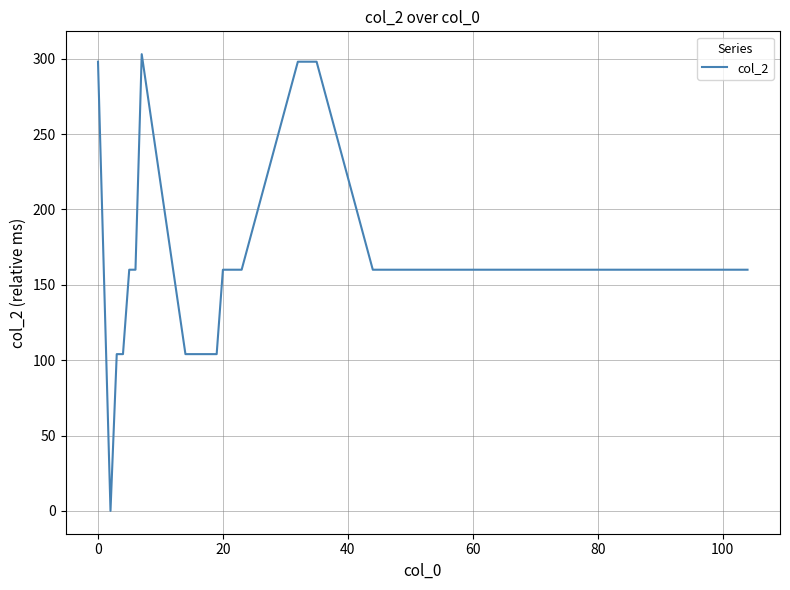

What is the value of the 23rd point from the left?

160